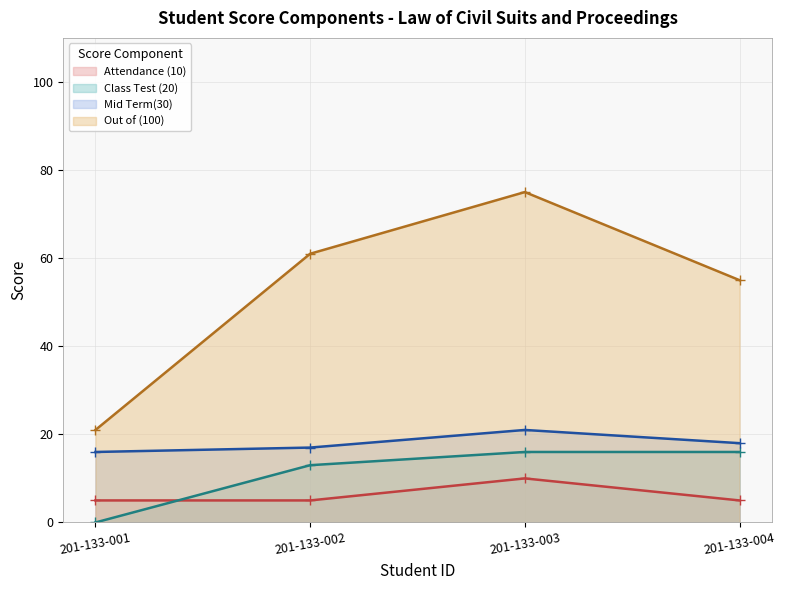

True or false: Mid Term(30) and Class Test (20) intersect in this chart.

False